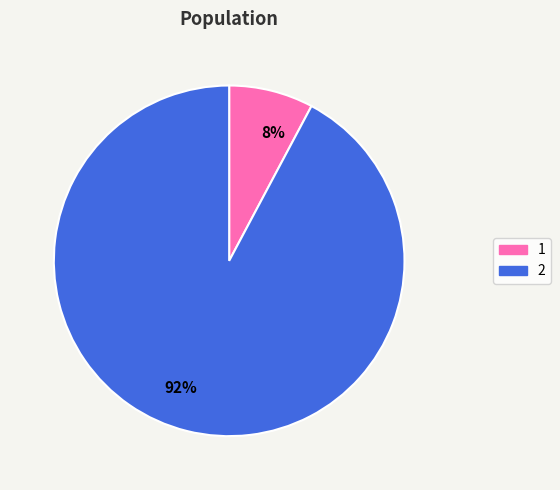

What is the majority slice?

92%